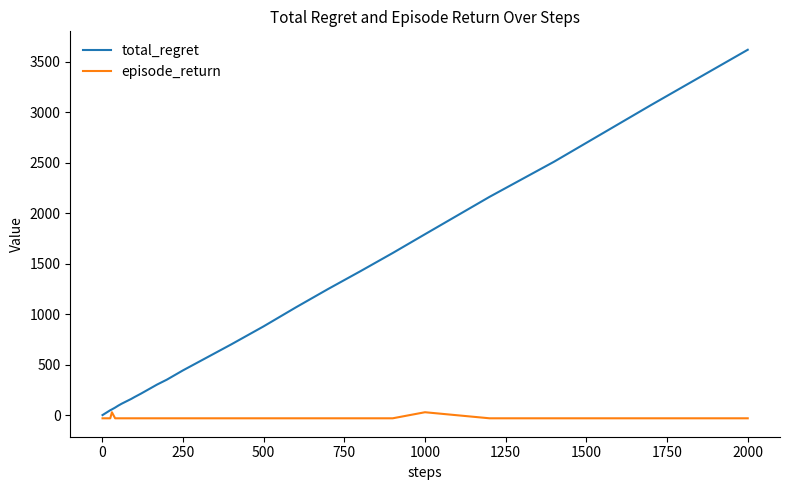

Rank the series by their maximum value, from lowest to highest.

episode_return, total_regret